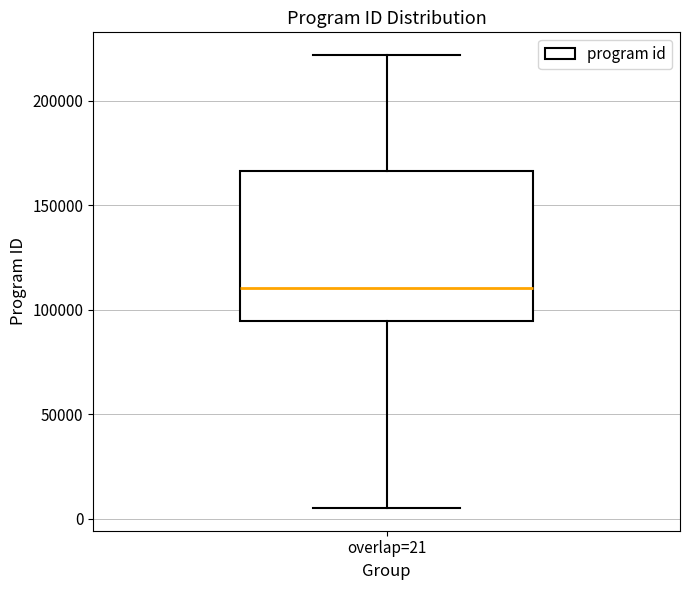

Transcribe this box plot: give where the median line is, the range the box spans, and where the two whiskers end, as read against the y-axis. The values are not printed on the chart, so give them approximately, as read against the axis.

median 110000, box 95000 to 165000, whiskers 5000 to 220000